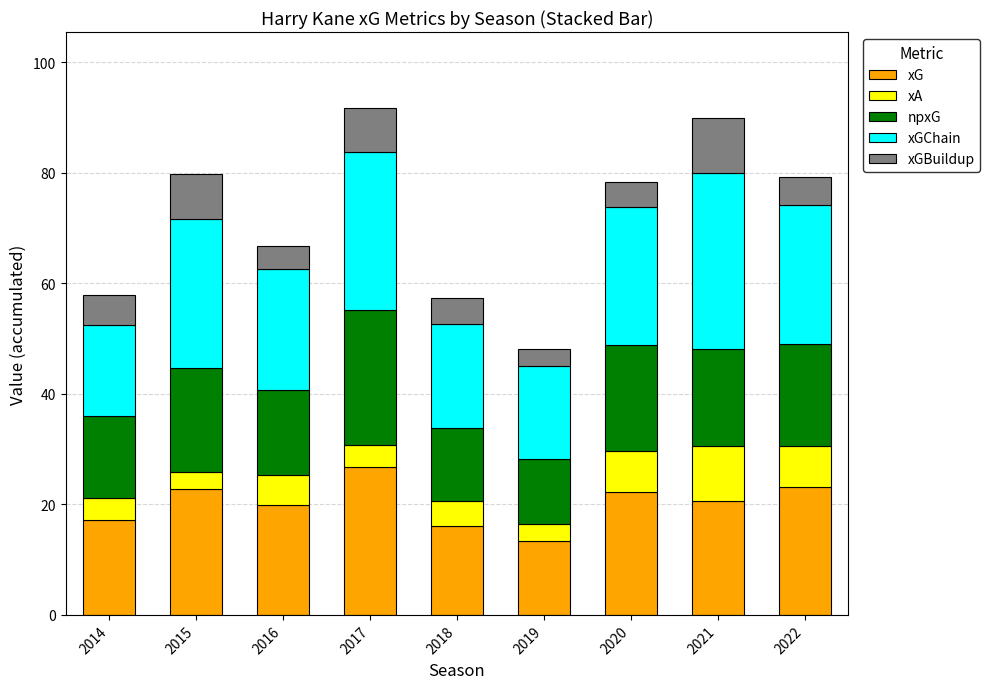

What is the highest value of the xG series?

26.9